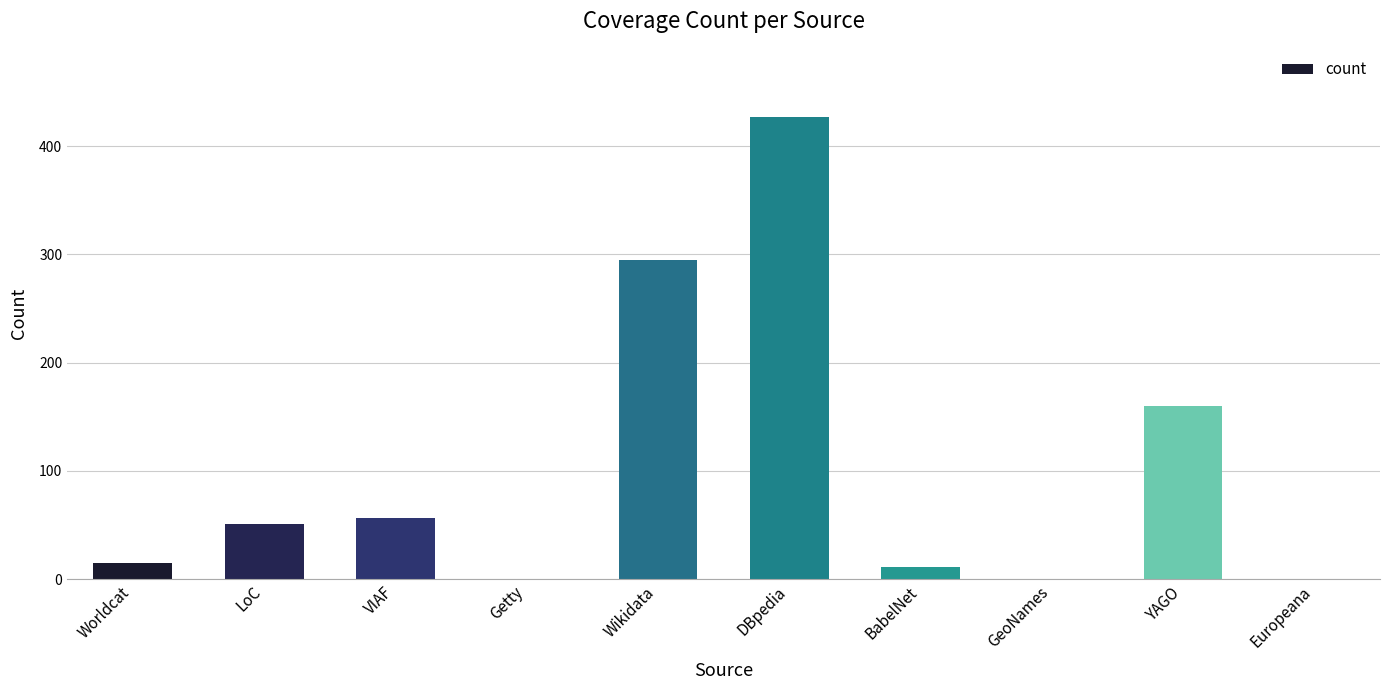

Reading left to right, transcribe all the data shown in this chart.

Worldcat=15	LoC=51	VIAF=56	Getty=0	Wikidata=295	DBpedia=427	BabelNet=11	GeoNames=0	YAGO=160	Europeana=0